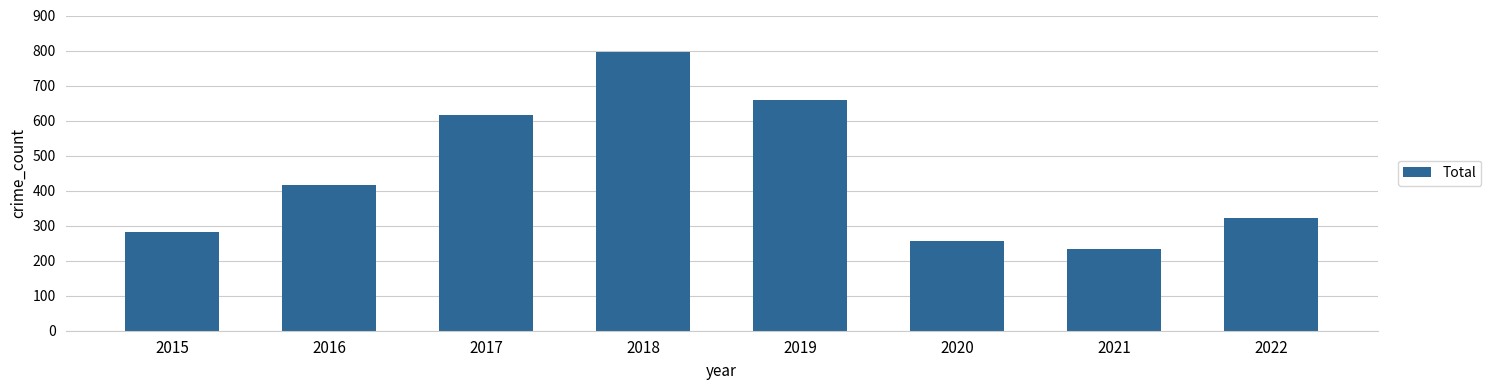

The value at 2017 is 1100. True or false?

False